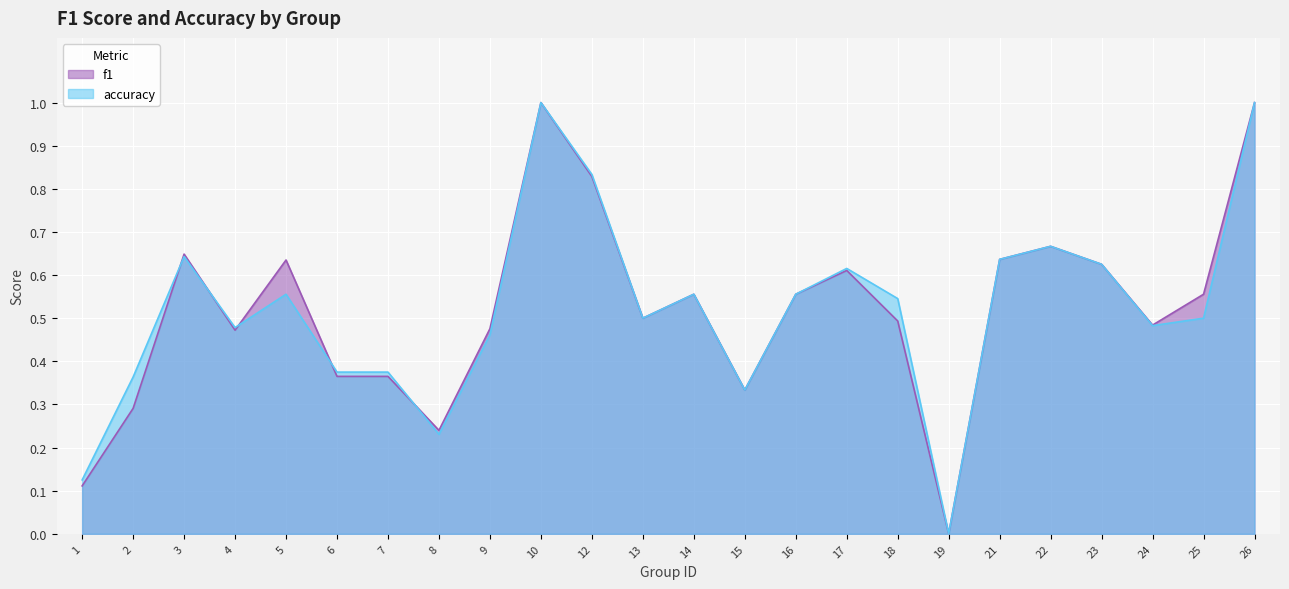

True or false: f1 has a value of 0.5 at 13.

True